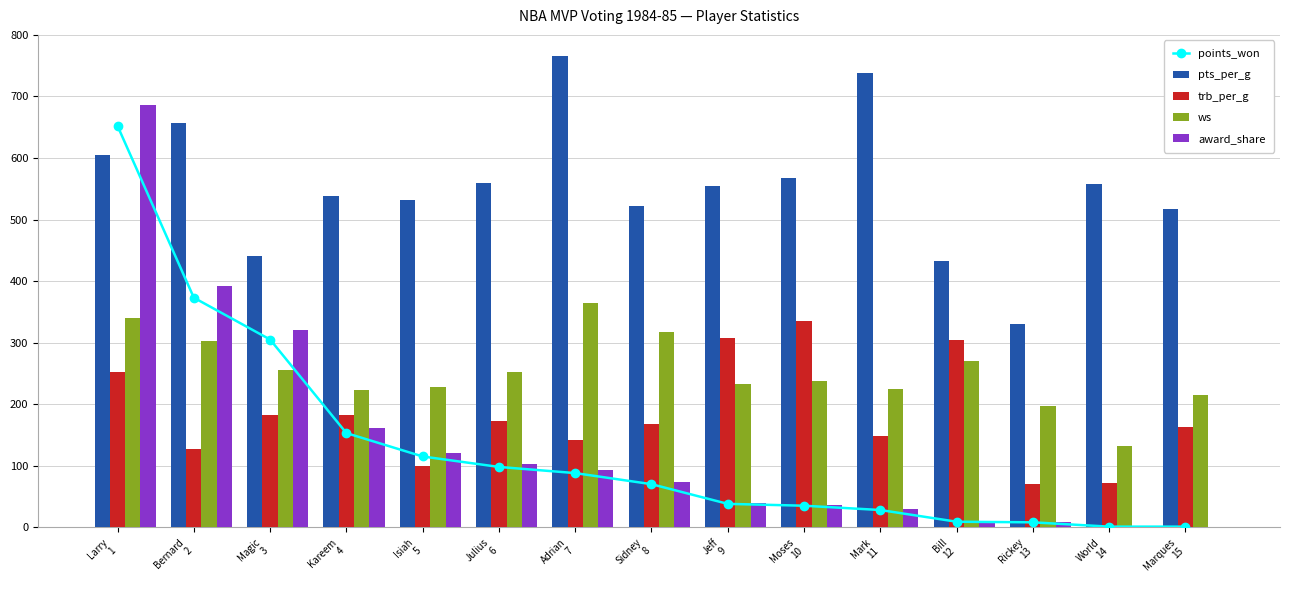

Is it true that points_won equals 1.0 at Marques
15?

True